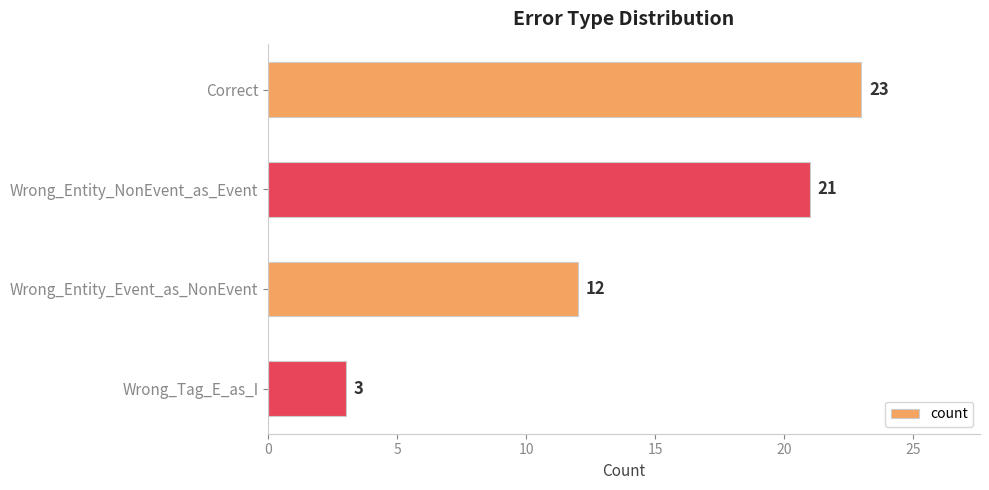

Count the number of data series in this chart.

1